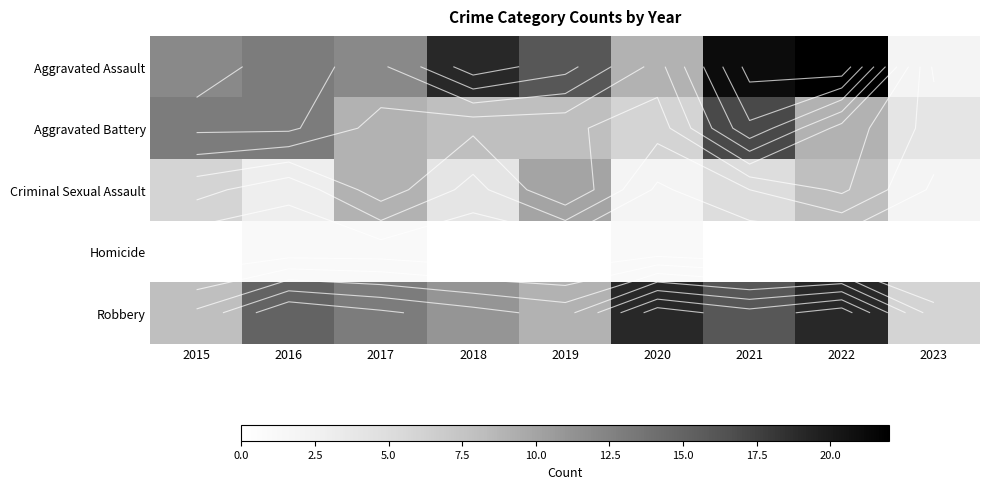

What is the difference between the maximum and minimum values in the Robbery series?

13